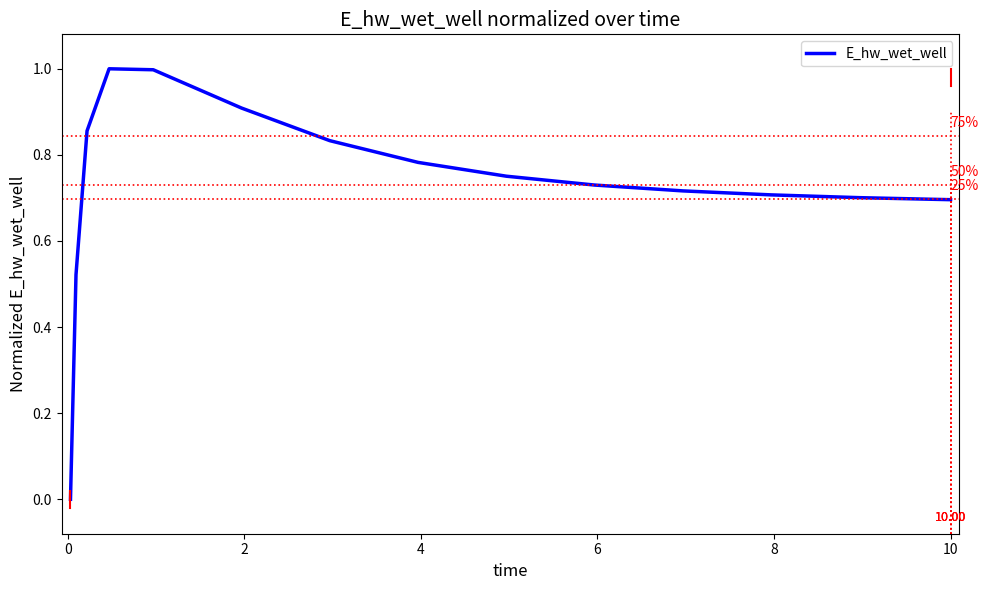

What is the difference between the maximum and minimum values?

1.0